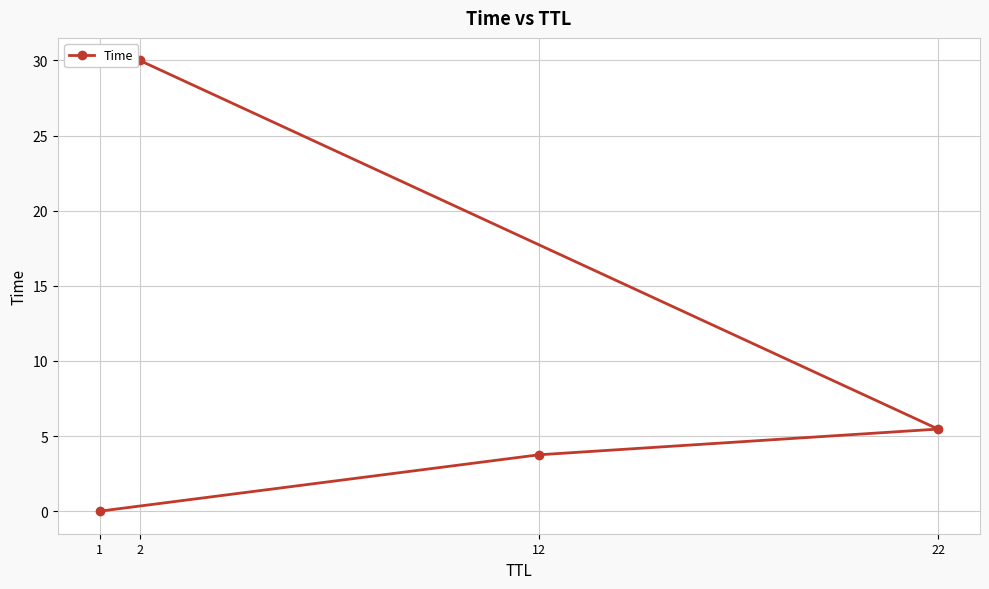

Does the chart display data point markers on the line(s)?

Yes